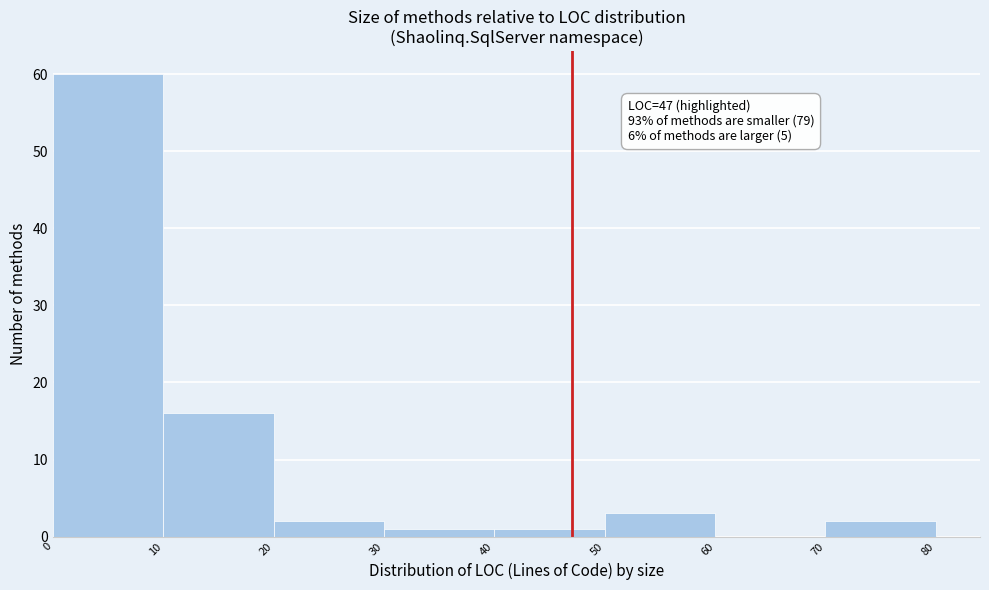

Over which range of the x-axis is the bar tallest?

0 to 10